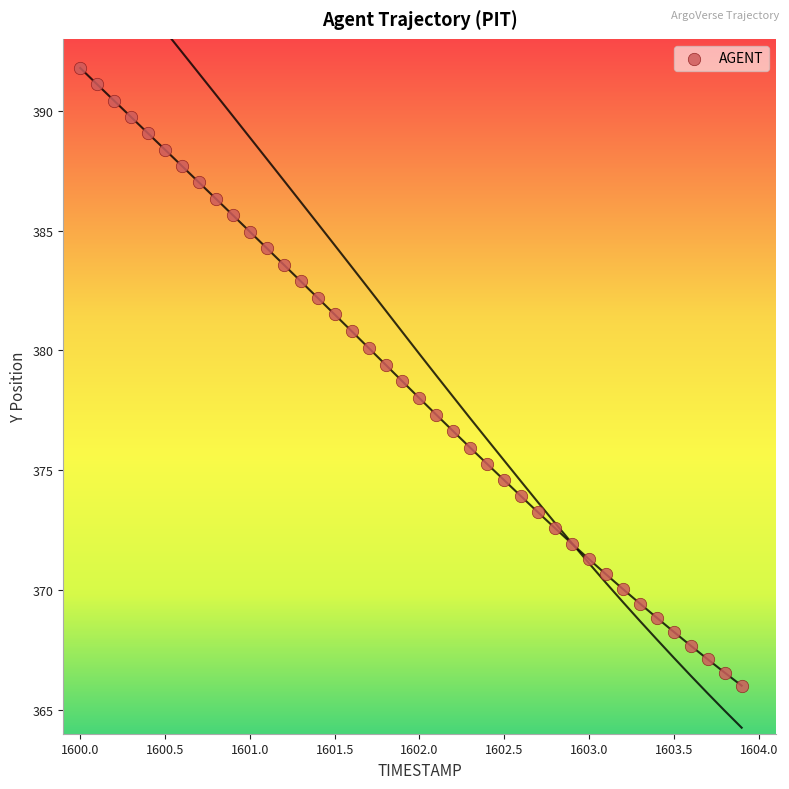

What is the range of X values (max minus min)?

3.9